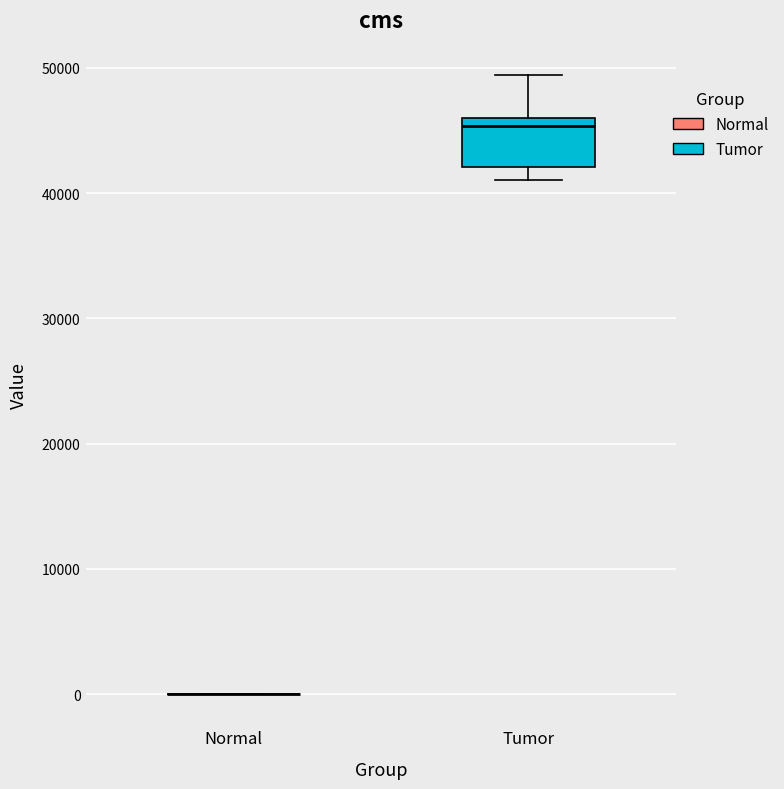

Reading left to right, transcribe this box plot: for each box, give where its median line is, the range the box spans, and where its two whiskers end, as read against the y-axis. The values are not printed on the chart, so give them approximately, as read against the axis.

Normal: box collapsed to a line at 0, whiskers 0 to 0
Tumor: median 45000, box 42000 to 46000, whiskers 41000 to 49000